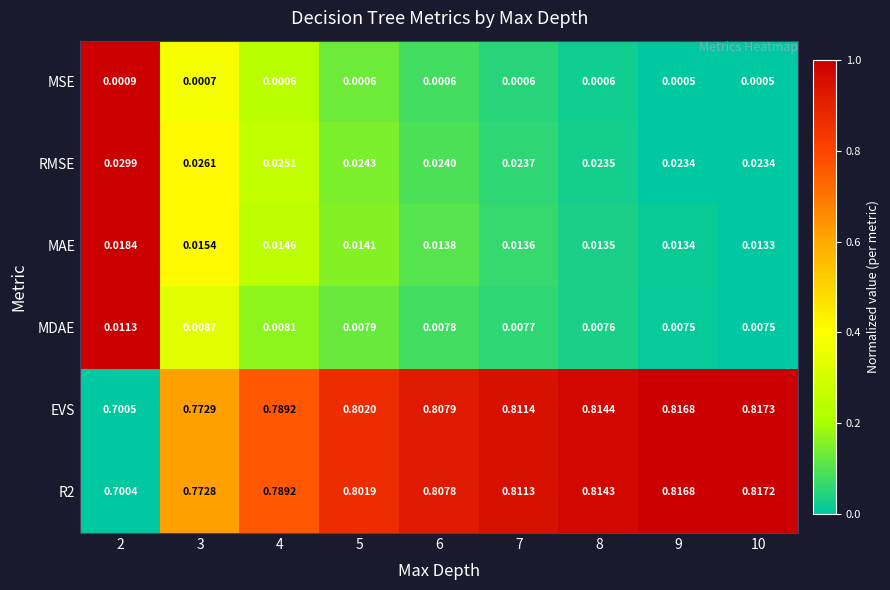

Is the value of R2 at 5 greater than the value of RMSE at 8?

Yes